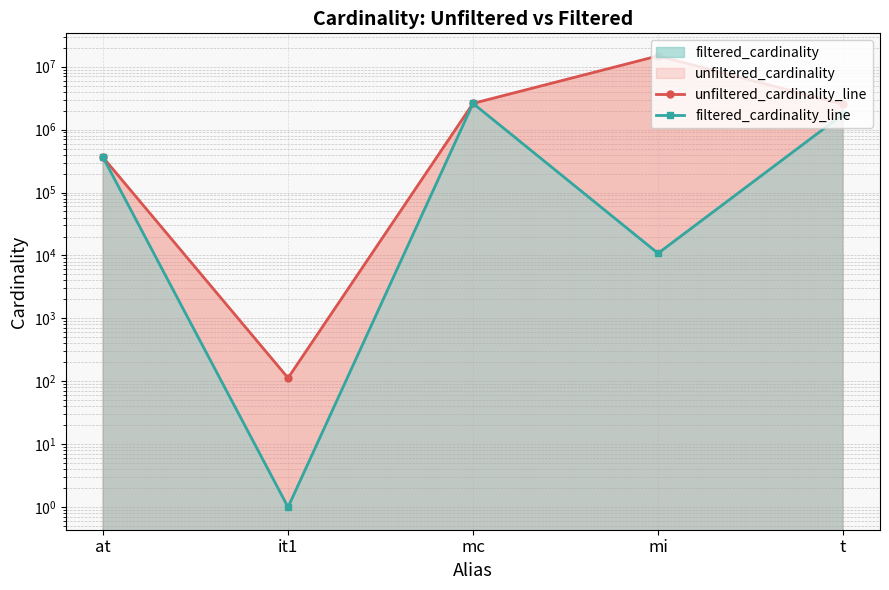

At which category is the sum across all series the highest?

mi